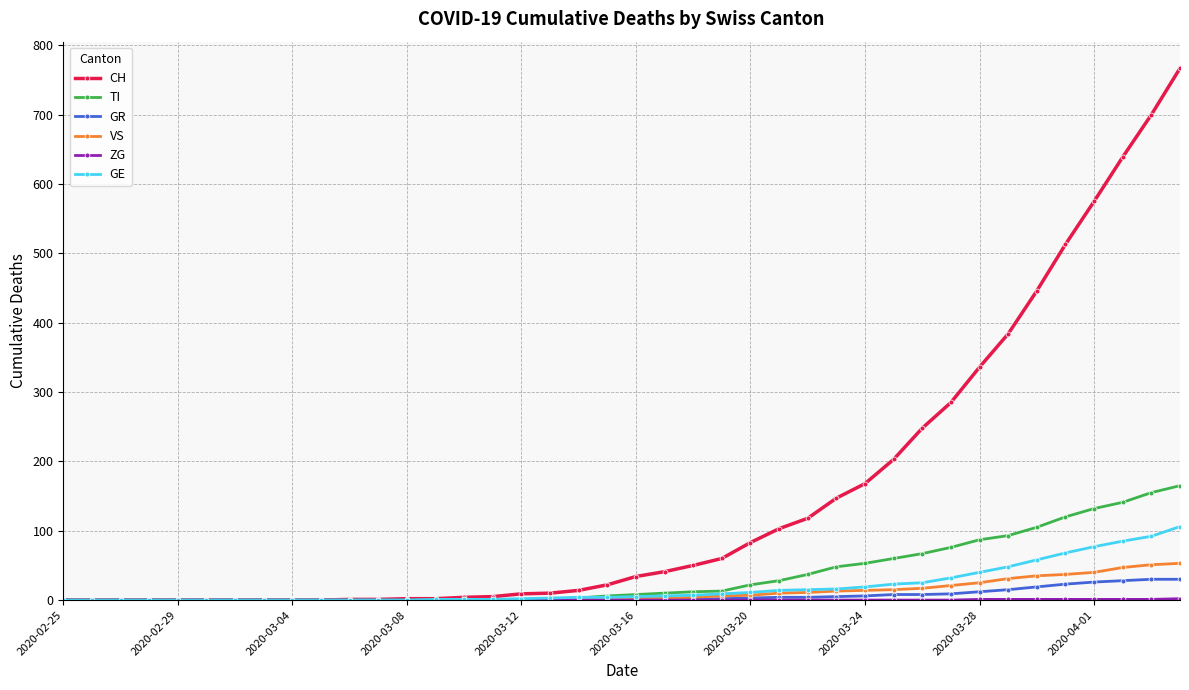

What is the difference between the maximum and minimum values in the GR series?

30